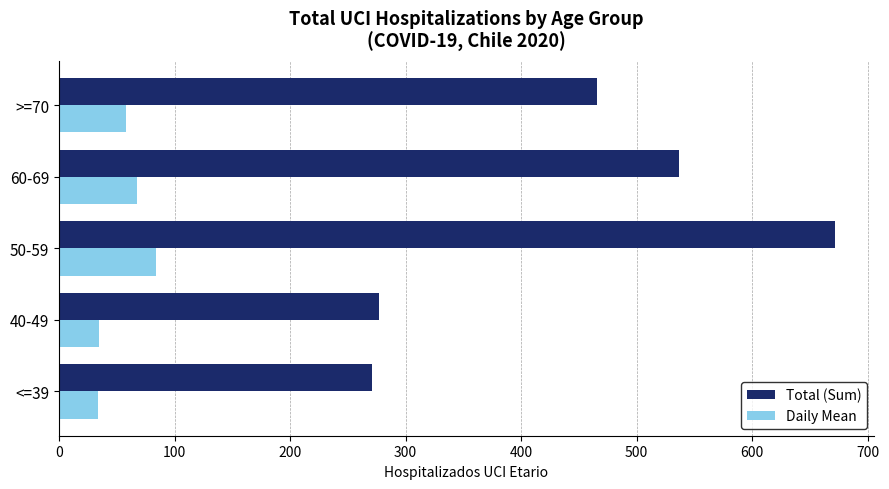

Which series has the largest total across all categories?

Total (Sum)